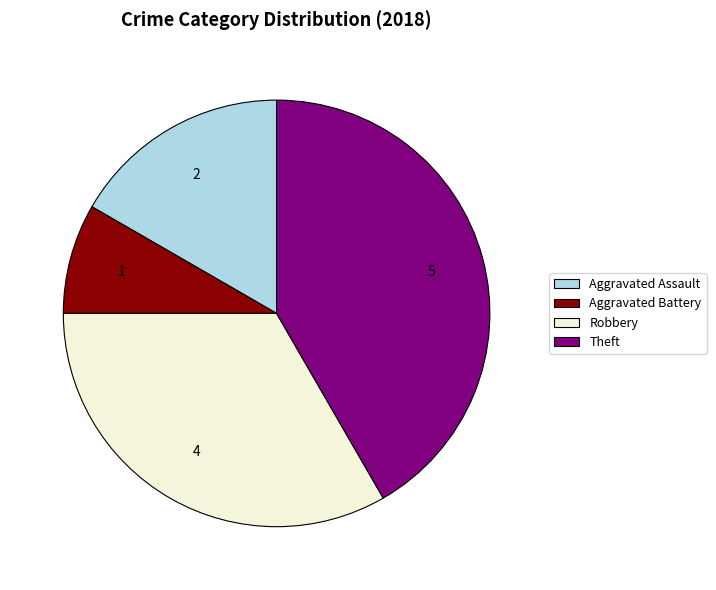

Count the number of slices in the pie.

4